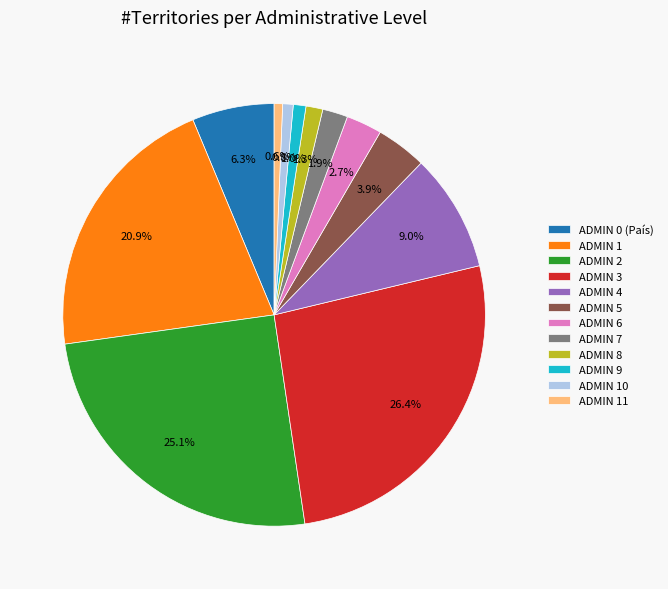

To the nearest percent, what is the combined percentage of ADMIN 6 and ADMIN 3?

29%